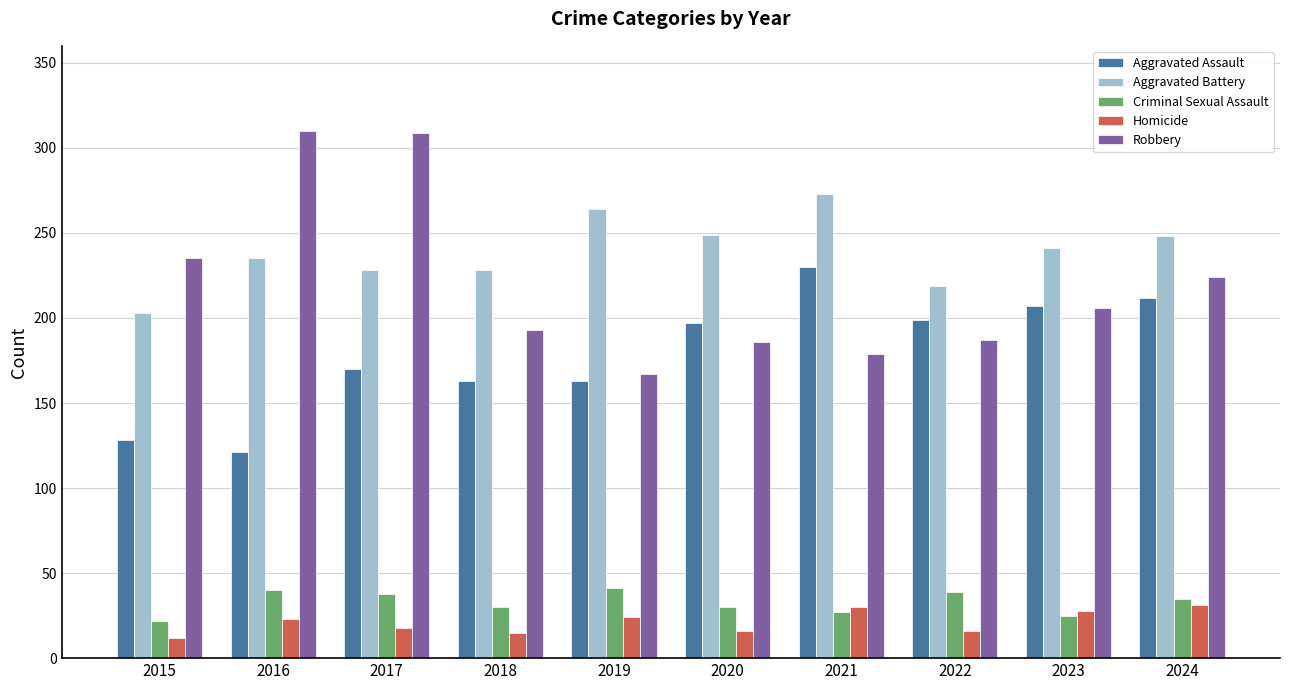

Count the number of categories in the chart.

10